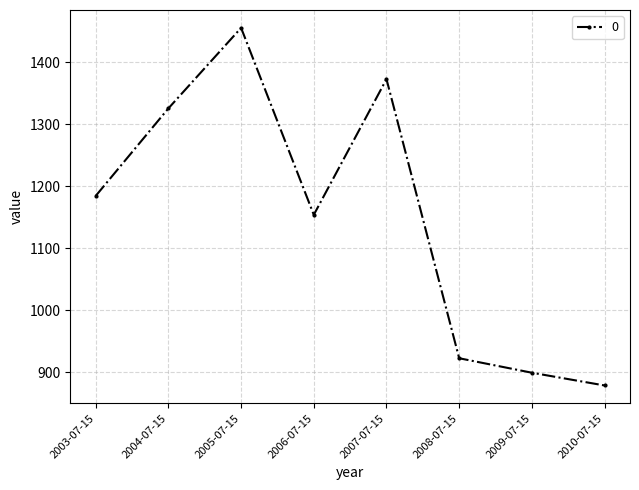

Count the number of values greater than 1184.

4